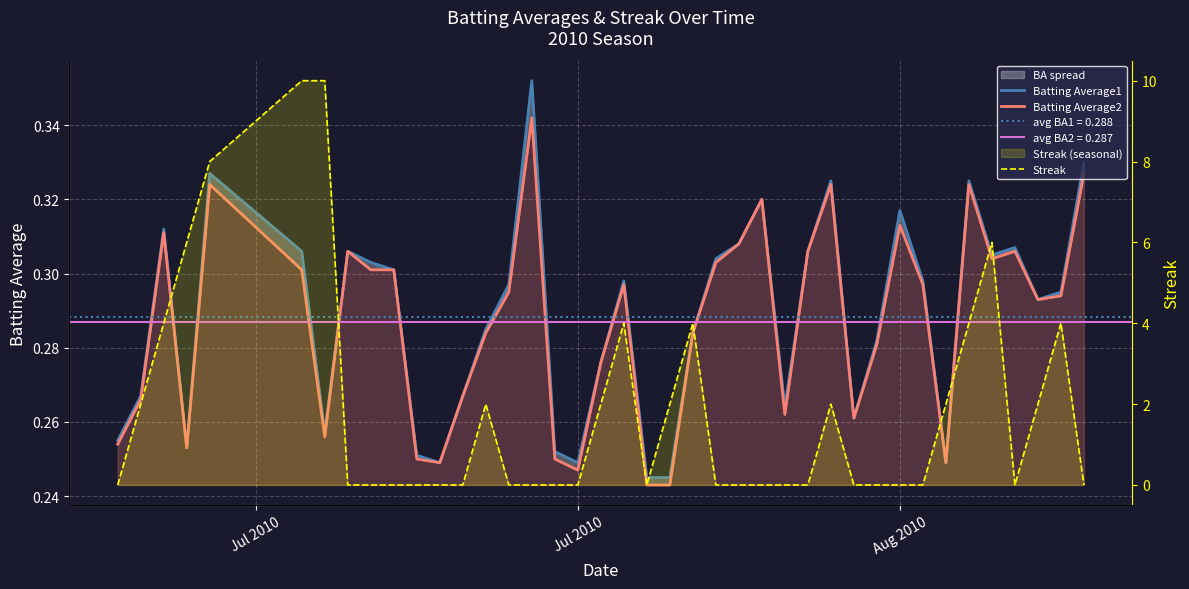

In Batting Average1, how many points are higher than both neighbors (excluding endpoints)?

10